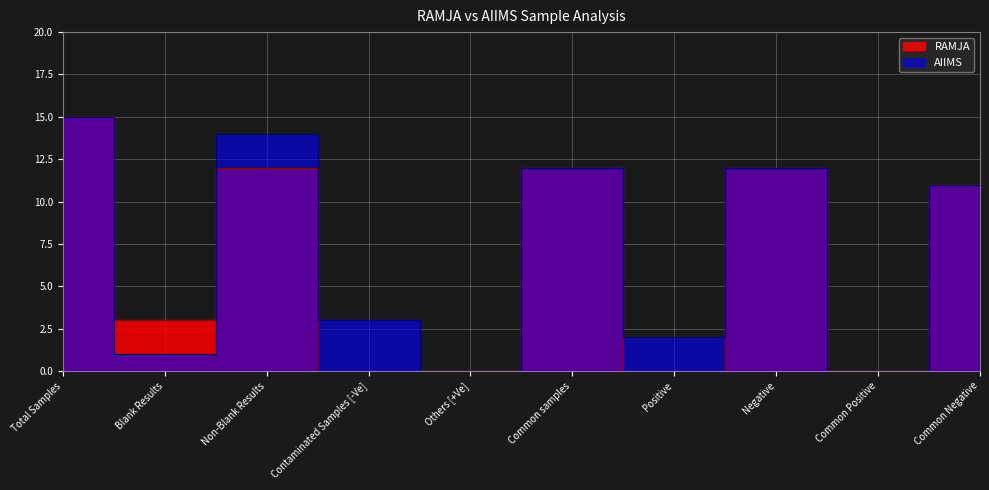

True or false: RAMJA and AIIMS intersect in this chart.

True